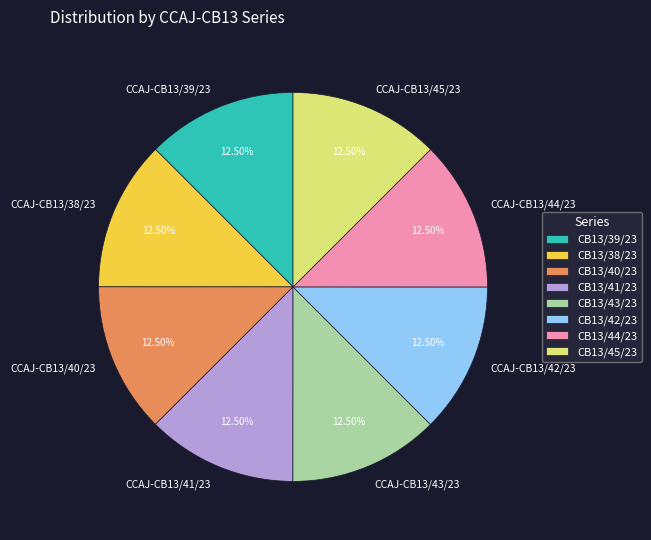

Combined, do CCAJ-CB13/42/23 and CCAJ-CB13/45/23 account for over 50%?

No